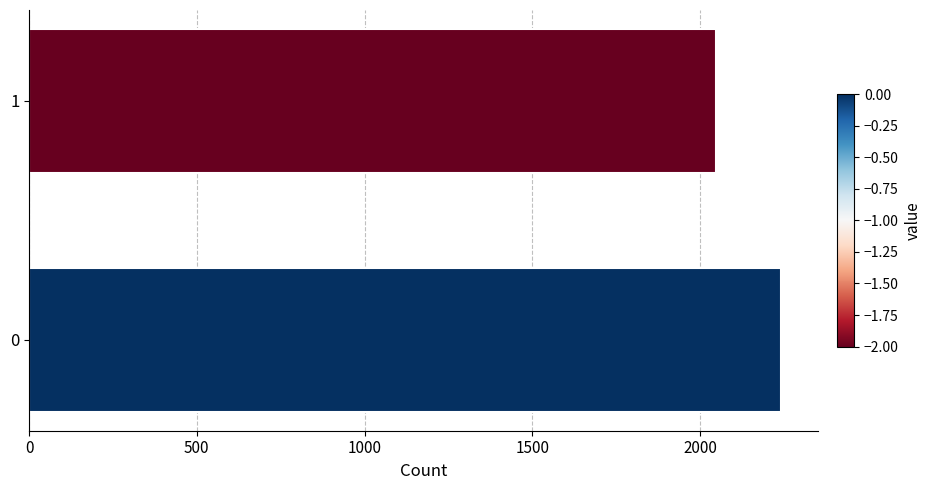

Approximately how many times larger is the value at 1 compared to 0?

0.9